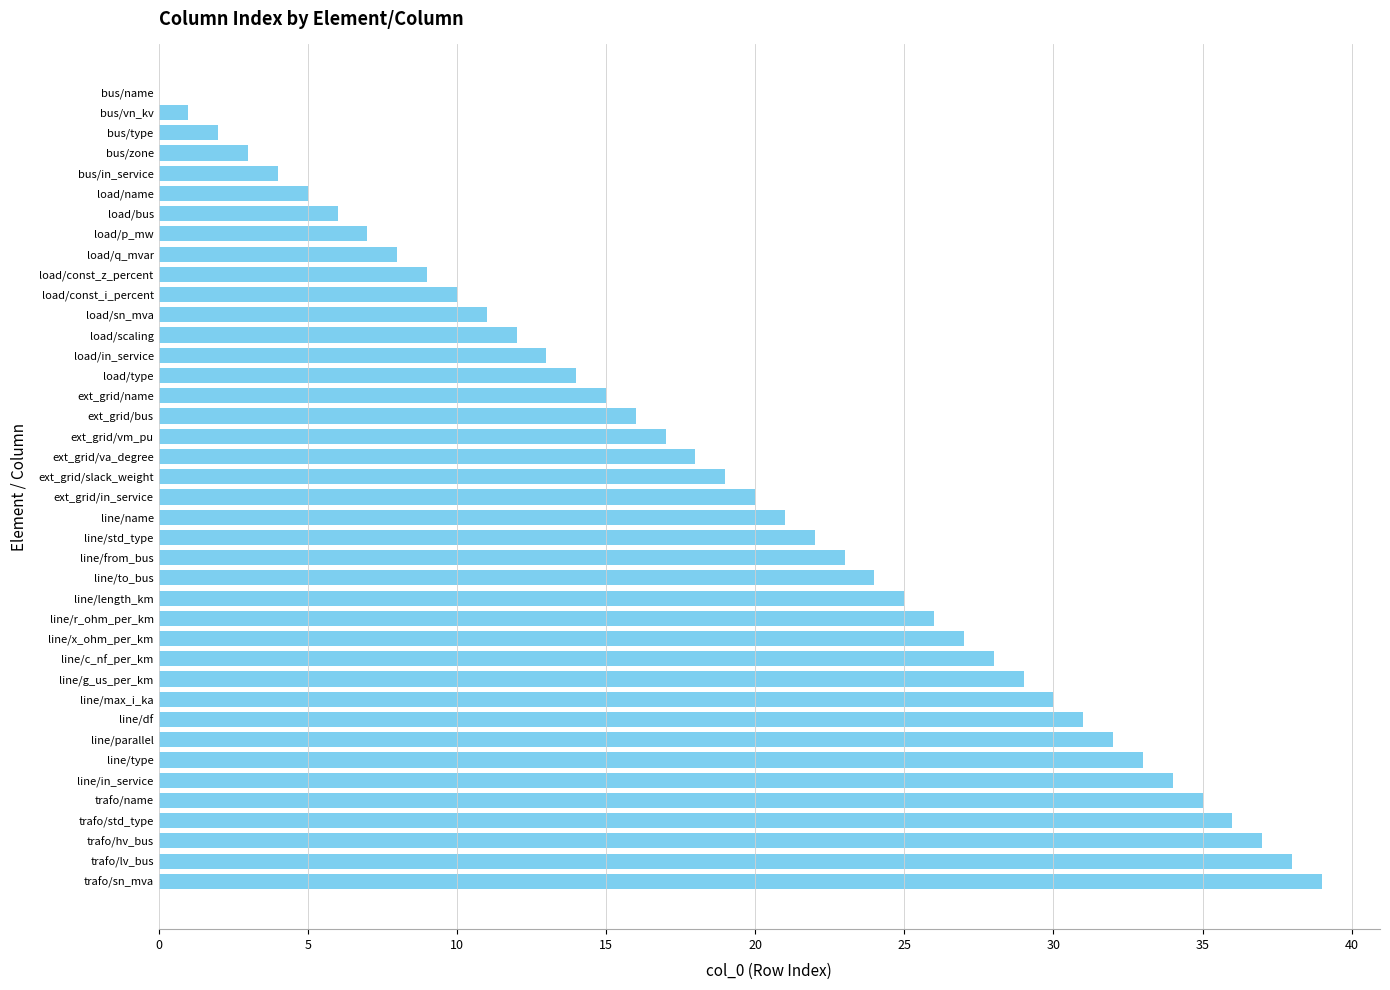

How many distinct data groups are displayed?

1